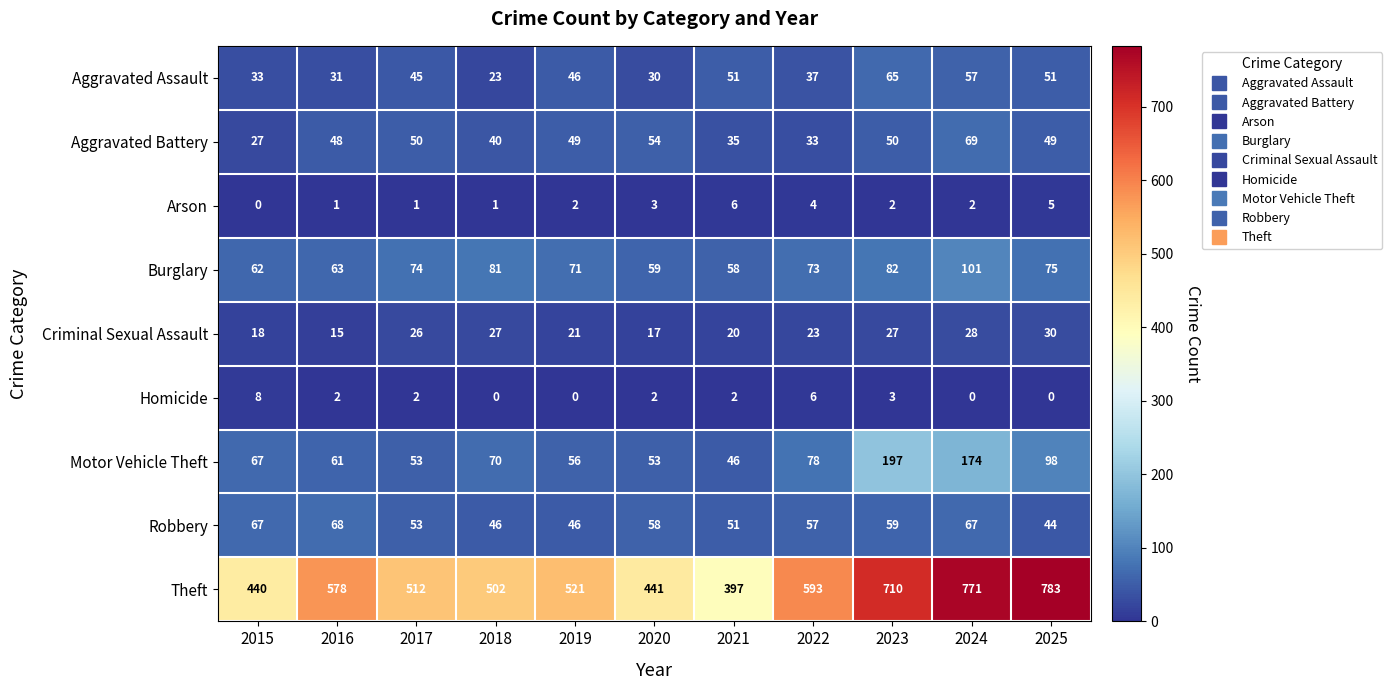

List the series in order of their peak value, lowest first.

Arson, Homicide, Criminal Sexual Assault, Aggravated Assault, Robbery, Aggravated Battery, Burglary, Motor Vehicle Theft, Theft